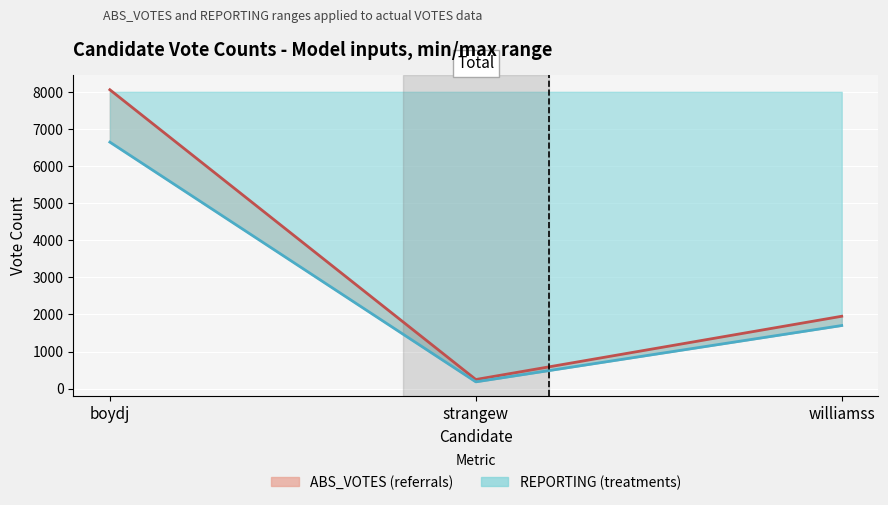

What is the difference between the ABS_VOTES line values at boydj and strangew?

6461